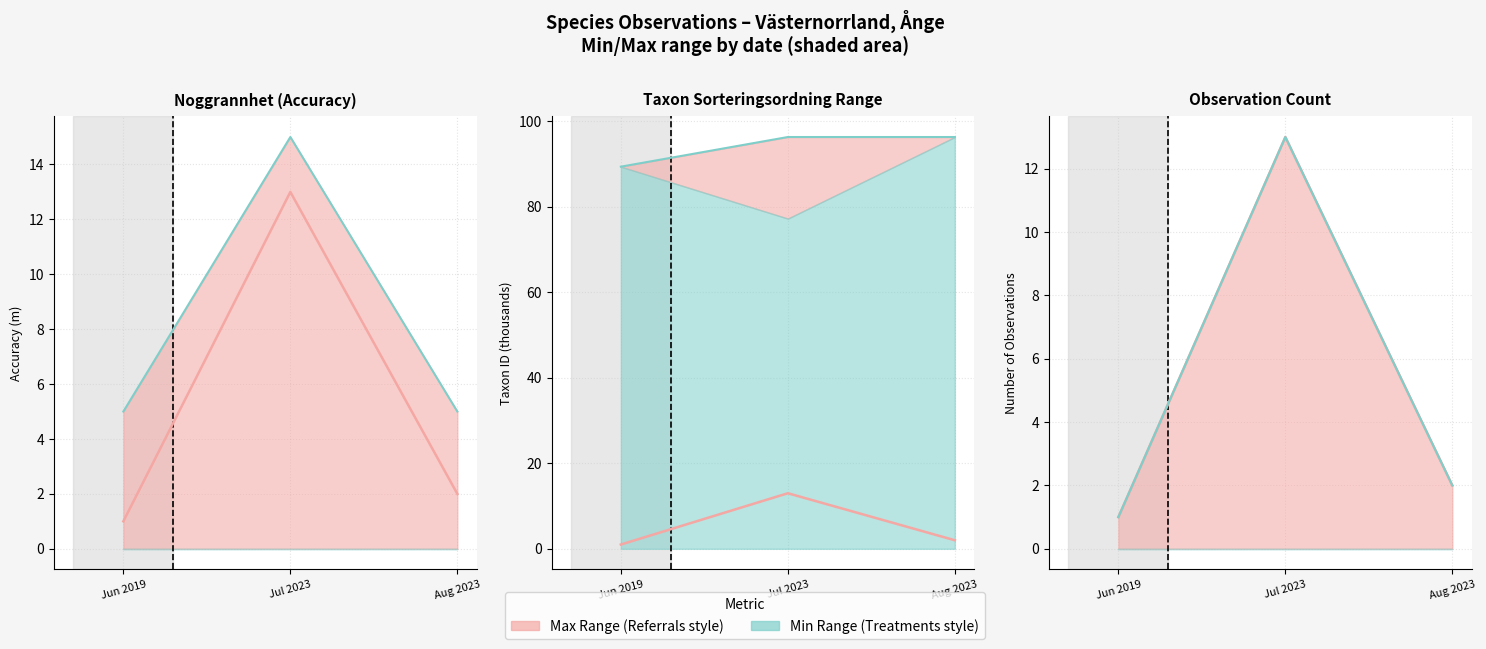

Where does the Max value series first go above 2?

Jul 2023